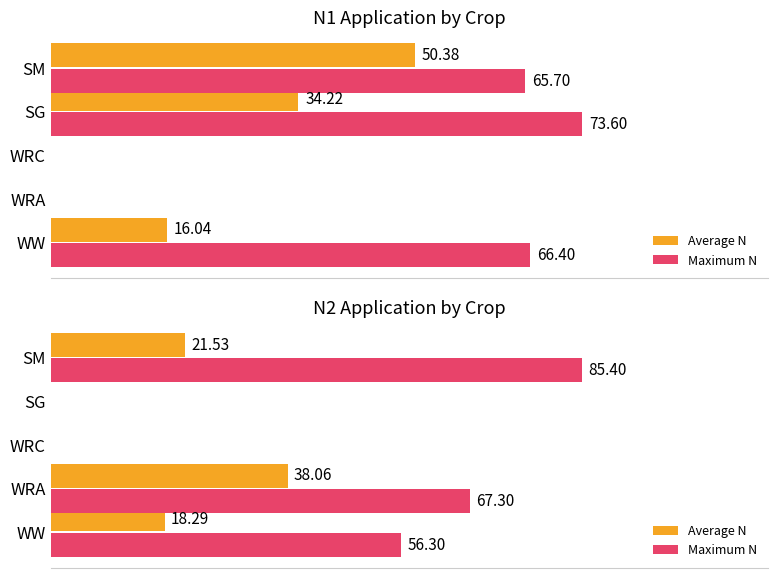

At how many categories does at least one series exceed 30?

3